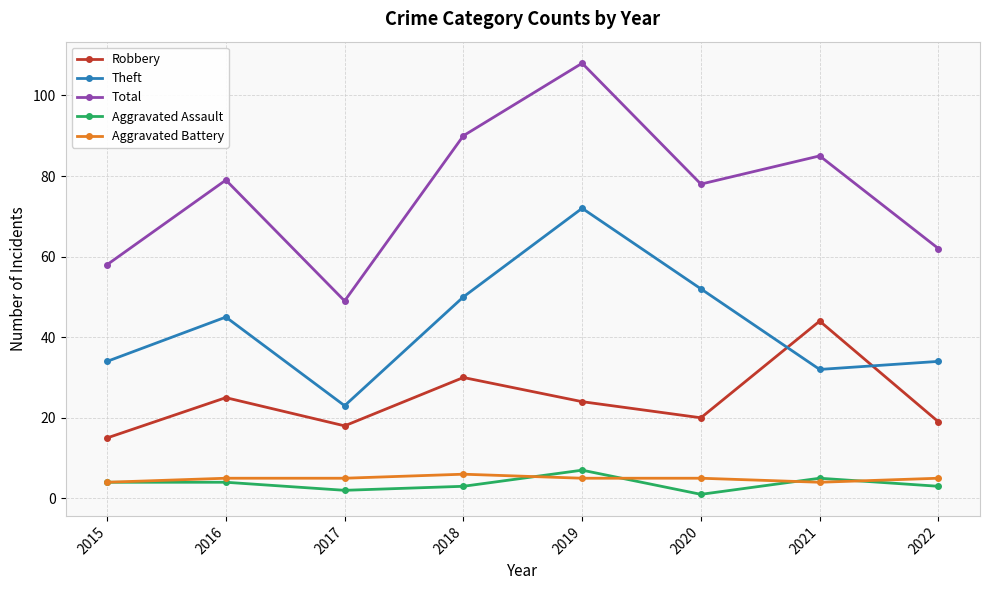

True or false: Aggravated Battery and Theft intersect in this chart.

False